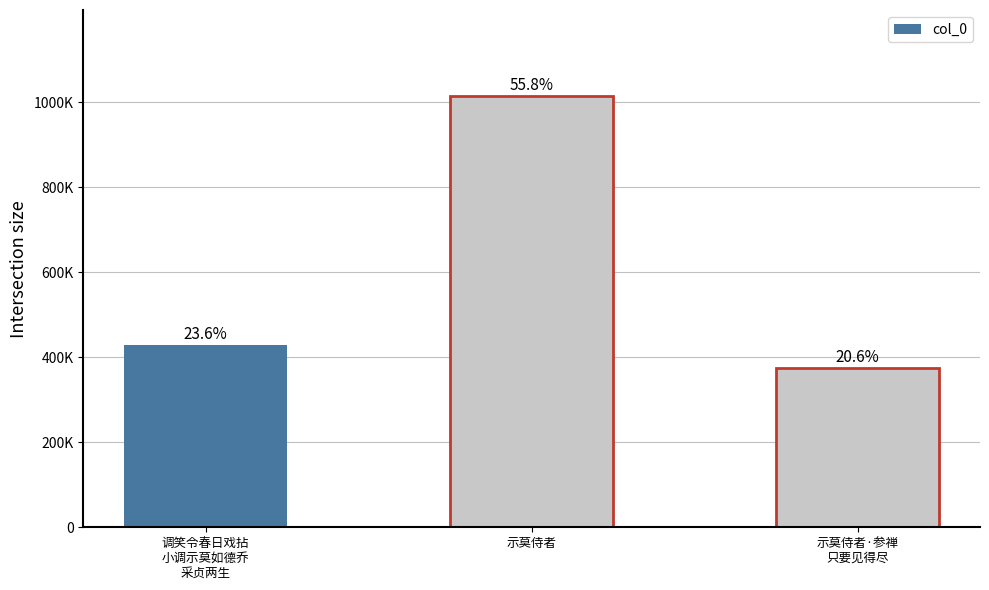

What position from the right is 调笑令春日戏拈
小调示莫如德乔
采贞两生?

3